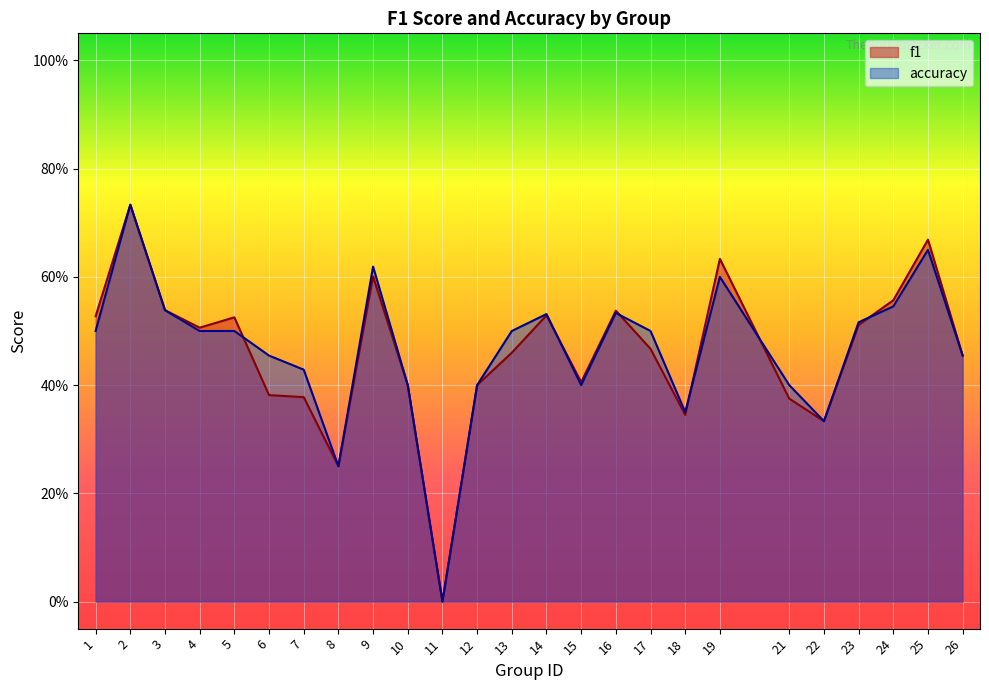

After their last crossing, which series has the higher values: f1 or accuracy?

f1